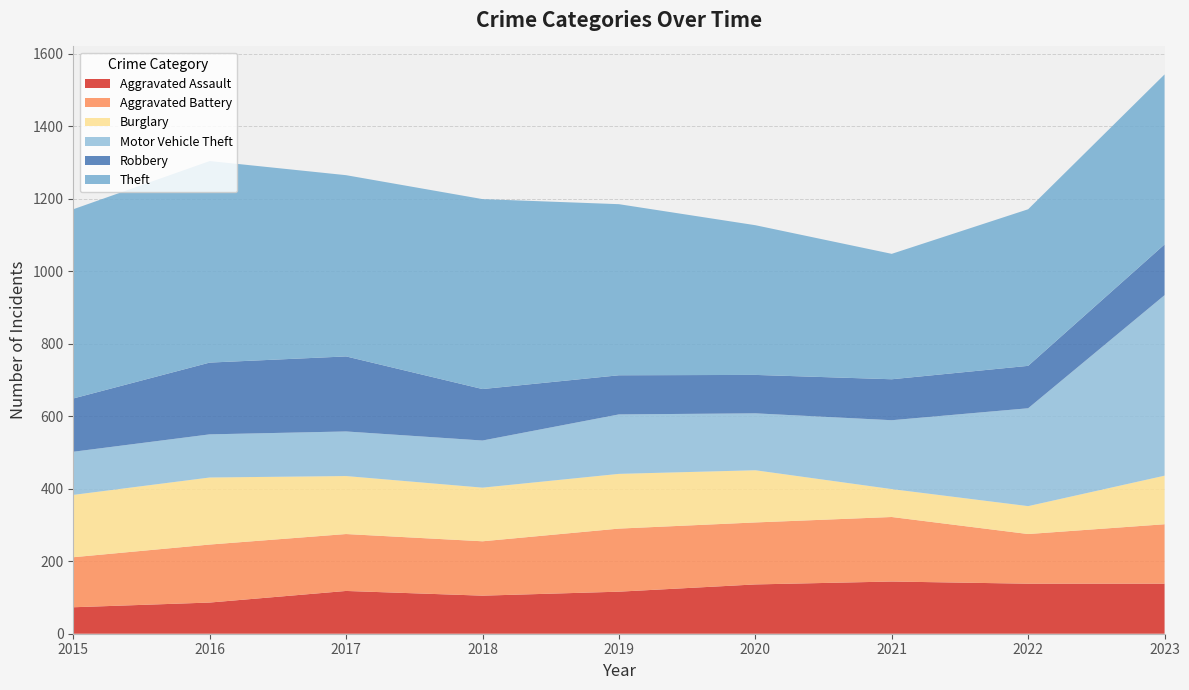

Reading left to right, transcribe all the data shown in this chart.

Aggravated Assault: 2015=73	2016=86	2017=118	2018=105	2019=116	2020=136	2021=144	2022=138	2023=138
Aggravated Battery: 2015=138	2016=160	2017=157	2018=150	2019=174	2020=171	2021=178	2022=137	2023=164
Burglary: 2015=172	2016=185	2017=160	2018=148	2019=151	2020=144	2021=77	2022=77	2023=134
Motor Vehicle Theft: 2015=119	2016=119	2017=123	2018=130	2019=164	2020=157	2021=190	2022=270	2023=498
Robbery: 2015=147	2016=198	2017=207	2018=142	2019=108	2020=106	2021=113	2022=117	2023=140
Theft: 2015=522	2016=556	2017=500	2018=524	2019=472	2020=413	2021=346	2022=432	2023=469